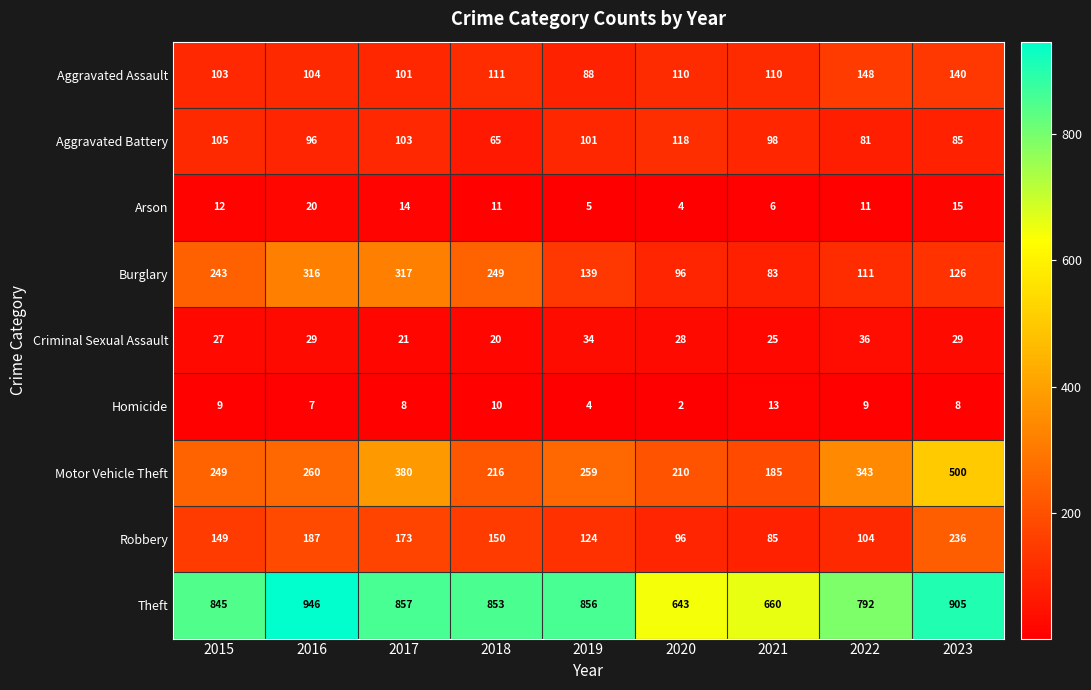

What is the approximate value of Criminal Sexual Assault at 2019, to the nearest 10?

30